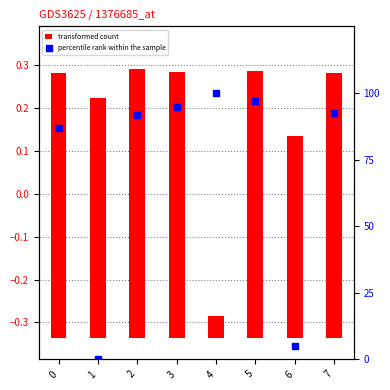

Which series has the largest total across all categories?

percentile rank within the sample